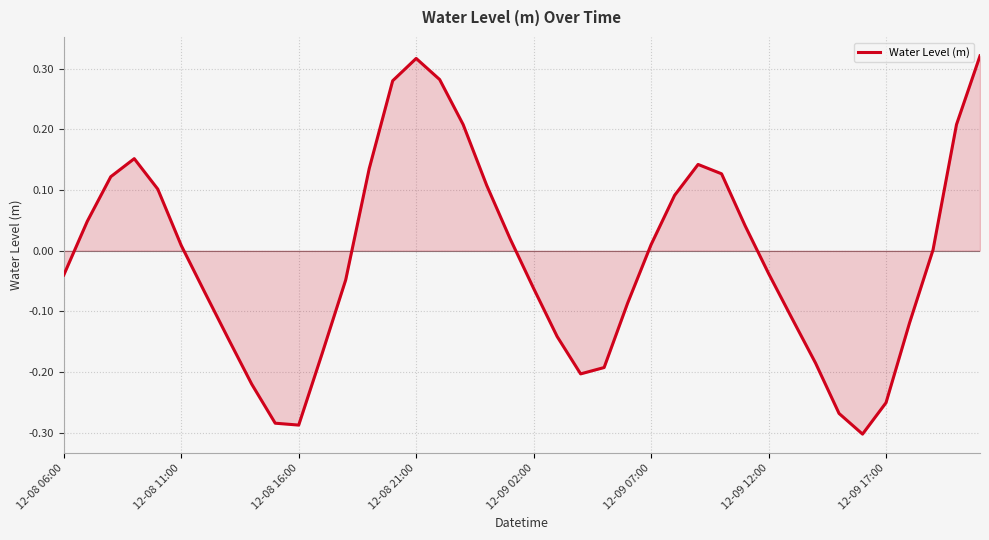

The chart shows a value of -0.1 at 12-09 17:00. True or false?

False